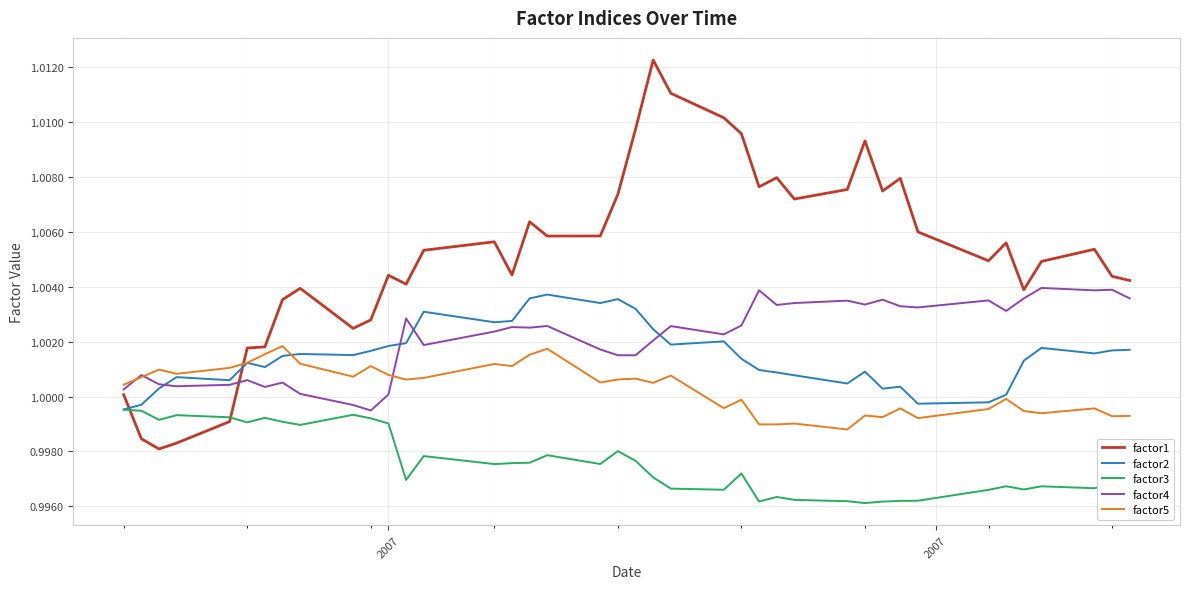

Which series has the largest total across all categories?

factor1